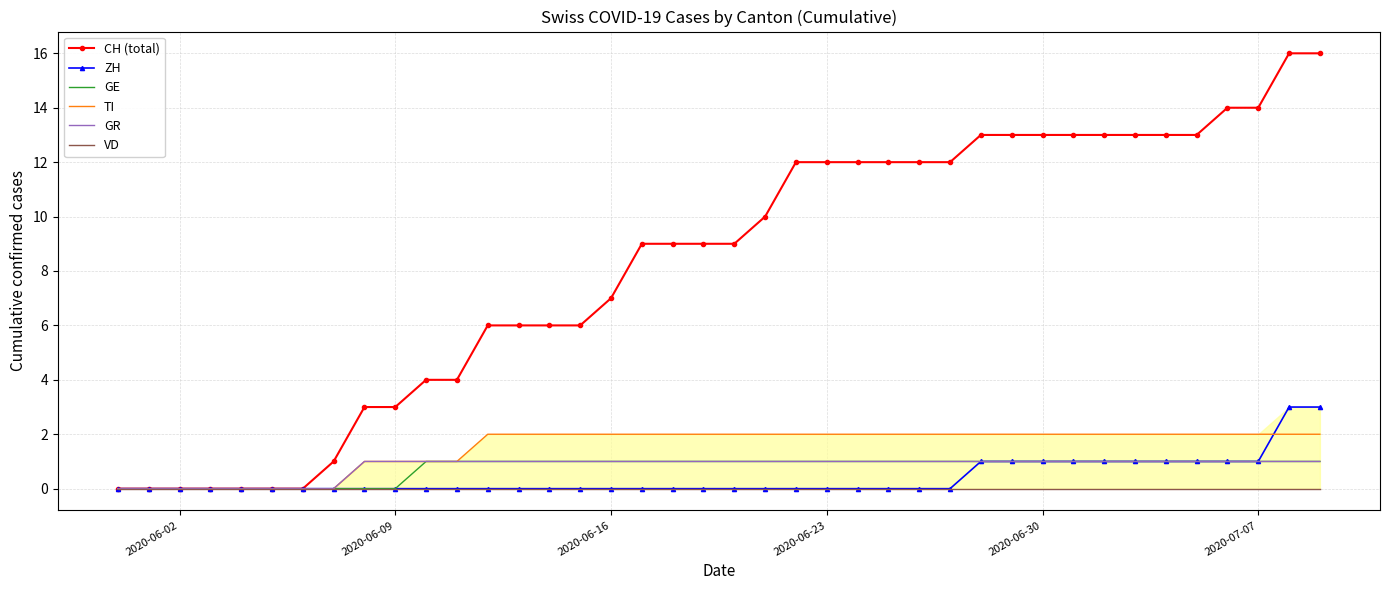

Reading right to left, what are all the values shown in this chart?

CH (total): 16	16	14	14	13	13	13	13	13	13	13	13	12	12	12	12	12	12	10	9	9	9	9	7	6	6	6	6	4	4	3	3	1	0	0	0	0	0	0	0
ZH: 3	3	1	1	1	1	1	1	1	1	1	1	0	0	0	0	0	0	0	0	0	0	0	0	0	0	0	0	0	0	0	0	0	0	0	0	0	0	0	0
GE: 1	1	1	1	1	1	1	1	1	1	1	1	1	1	1	1	1	1	1	1	1	1	1	1	1	1	1	1	1	1	0	0	0	0	0	0	0	0	0	0
TI: 2	2	2	2	2	2	2	2	2	2	2	2	2	2	2	2	2	2	2	2	2	2	2	2	2	2	2	2	1	1	1	1	0	0	0	0	0	0	0	0
GR: 1	1	1	1	1	1	1	1	1	1	1	1	1	1	1	1	1	1	1	1	1	1	1	1	1	1	1	1	1	1	1	1	0	0	0	0	0	0	0	0
VD: 0	0	0	0	0	0	0	0	0	0	0	0	0	0	0	0	0	0	0	0	0	0	0	0	0	0	0	0	0	0	0	0	0	0	0	0	0	0	0	0